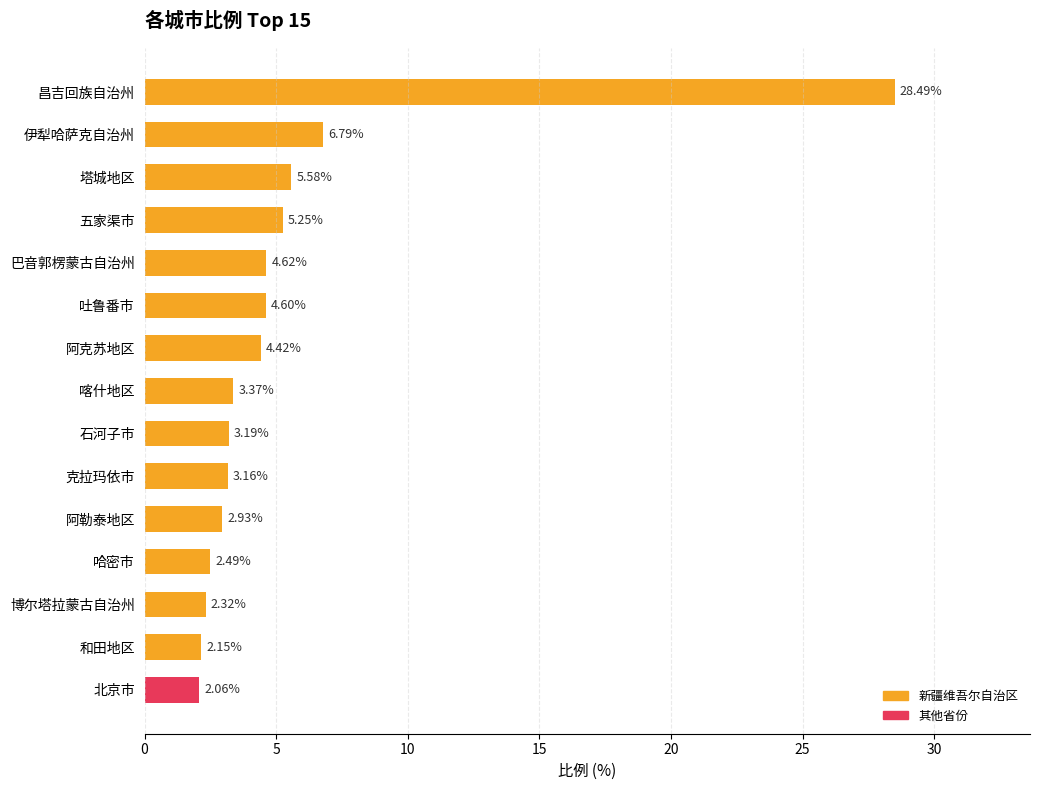

Between 阿勒泰地区 and 昌吉回族自治州, which is larger?

昌吉回族自治州